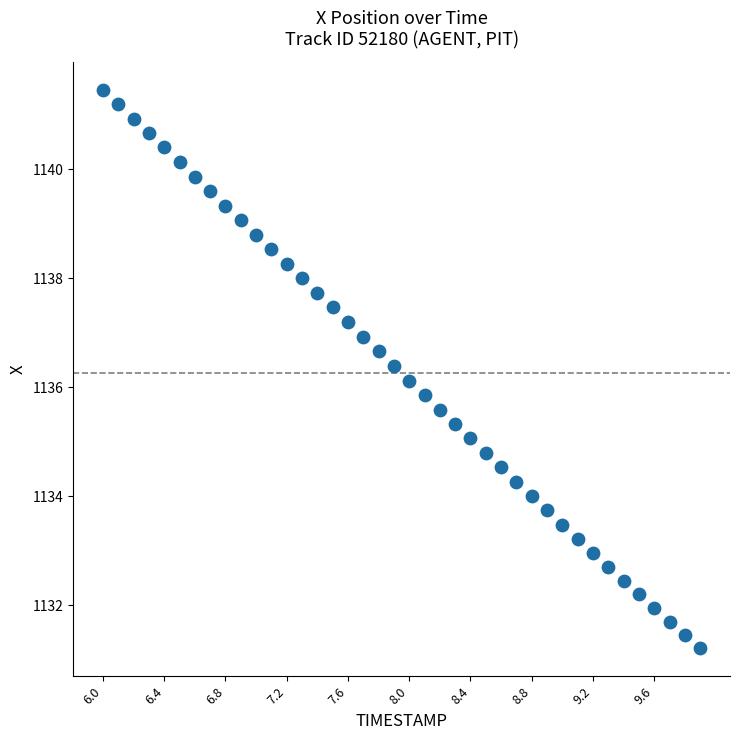

What is the range of X values (max minus min)?

3.9